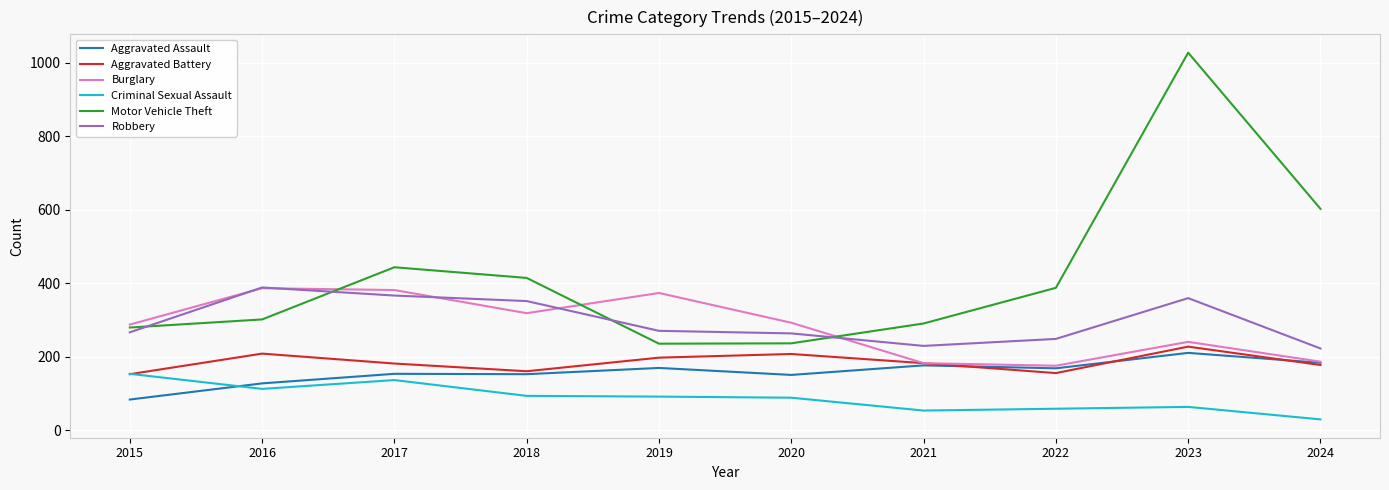

In Motor Vehicle Theft, how many points are lower than both neighbors (excluding endpoints)?

1